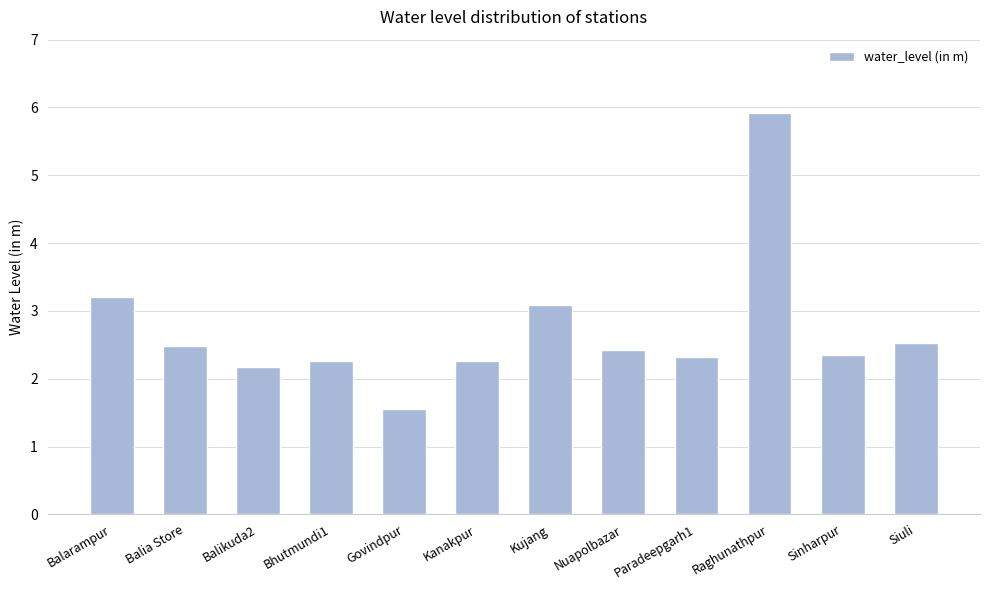

How many bars are there in total?

12